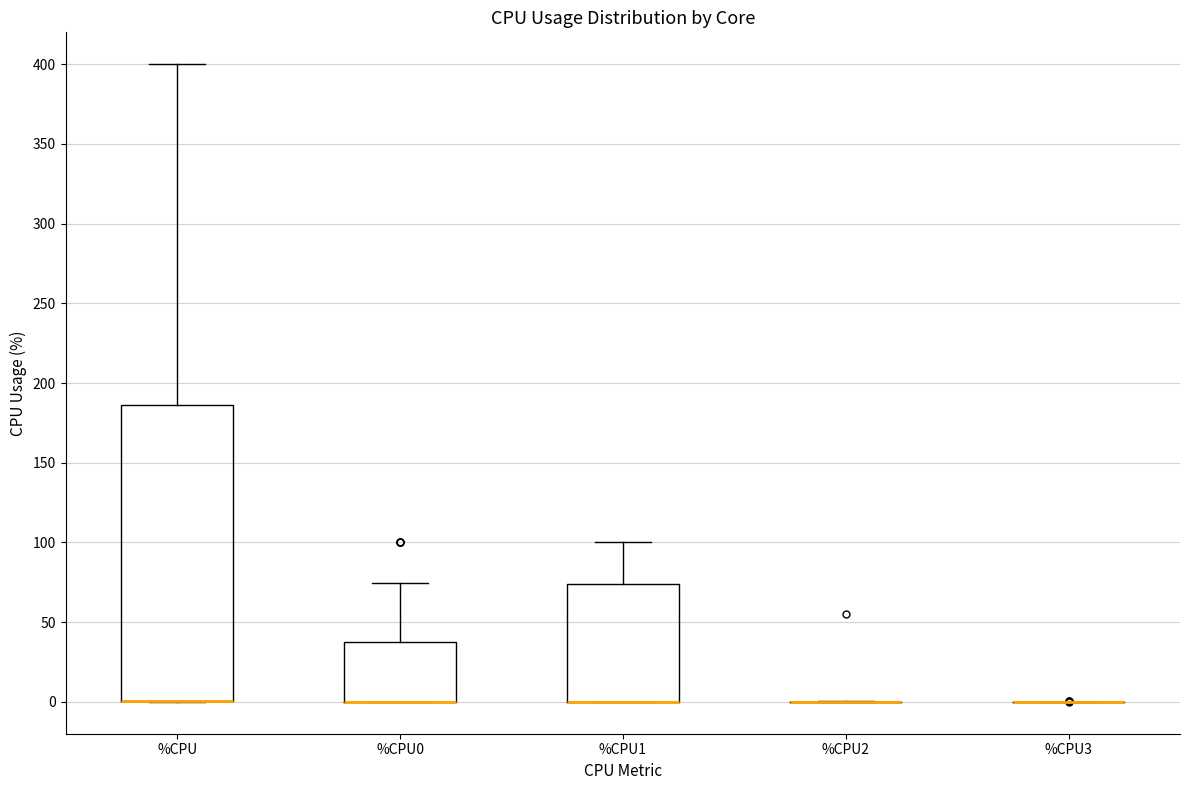

Reading left to right, transcribe this box plot: for each box, give where its median line is, the range the box spans, and where its two whiskers end, as read against the y-axis. The values are not printed on the chart, so give them approximately, as read against the axis.

%CPU: median 0 (drawn on the box's lower edge), box 0 to 185, whiskers 0 to 400
%CPU0: median 0 (drawn on the box's lower edge), box 0 to 40, whiskers 0 to 75
%CPU1: median 0 (drawn on the box's lower edge), box 0 to 75, whiskers 0 to 100
%CPU2: box collapsed to a line at 0, whiskers 0 to 0
%CPU3: box collapsed to a line at 0, whiskers 0 to 0